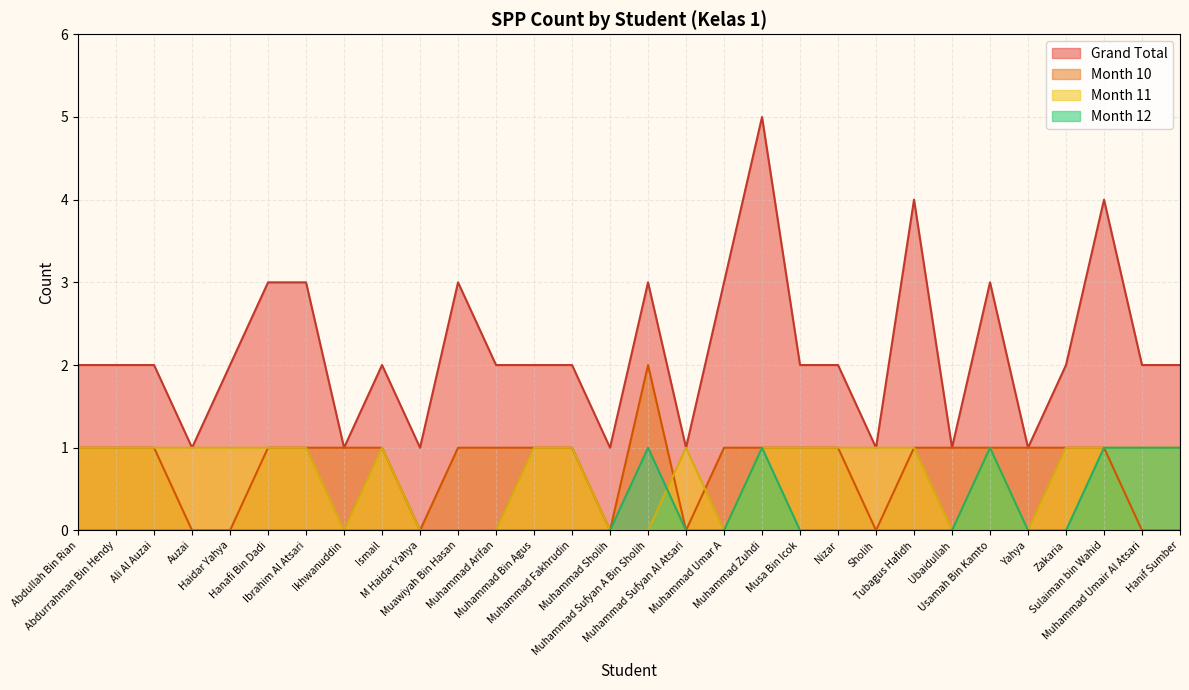

What is the difference between the highest and lowest values at Muhammad Umar A?

3